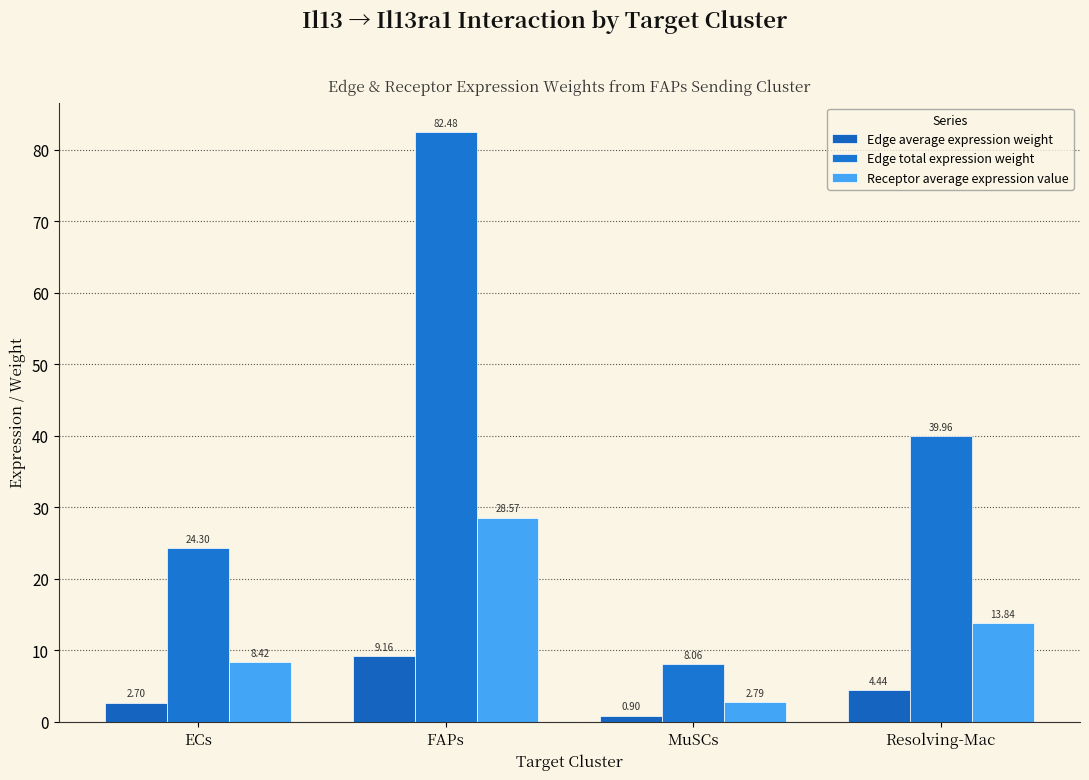

Rank the categories by Edge total expression weight value from lowest to highest.

MuSCs, ECs, Resolving-Mac, FAPs